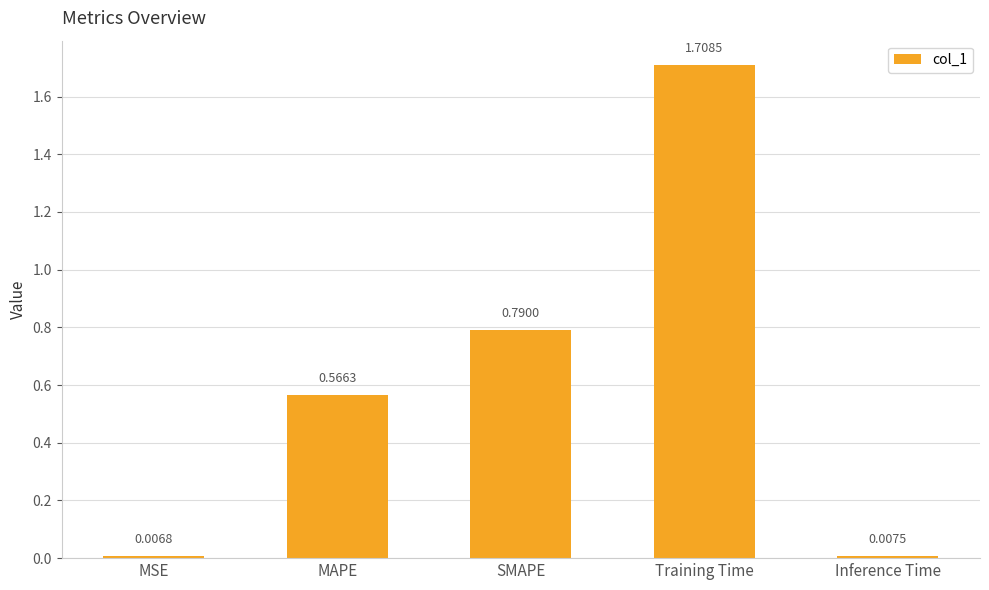

Which label corresponds to the smallest value in the chart?

MSE